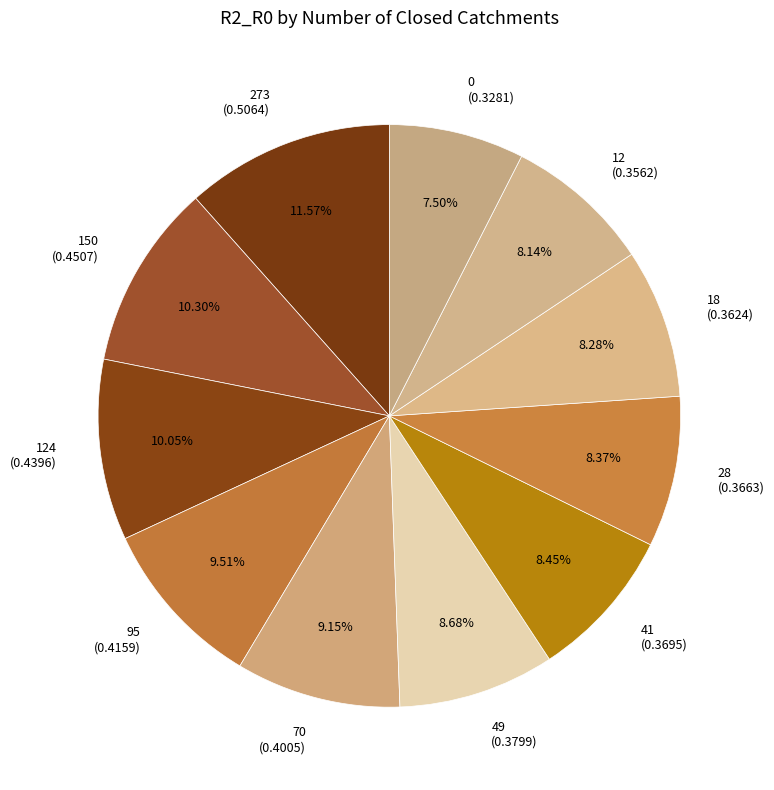

Does any single category account for the majority?

No